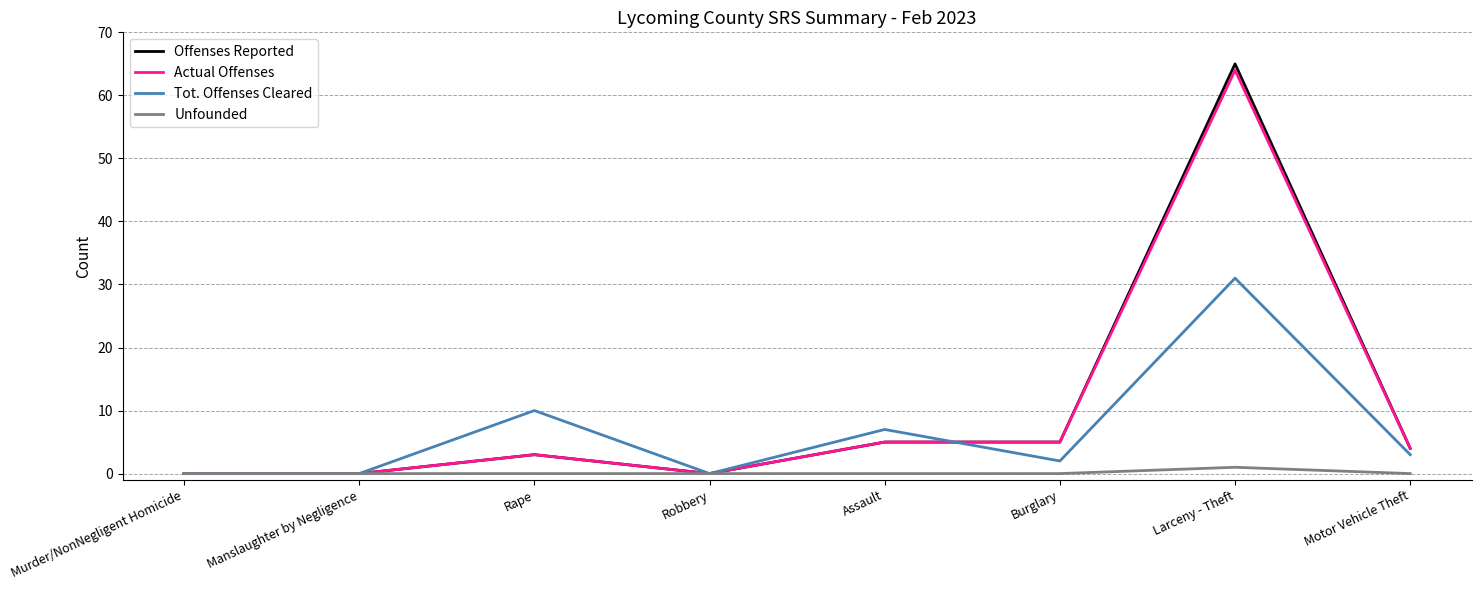

What is the maximum value shown in the chart?

65